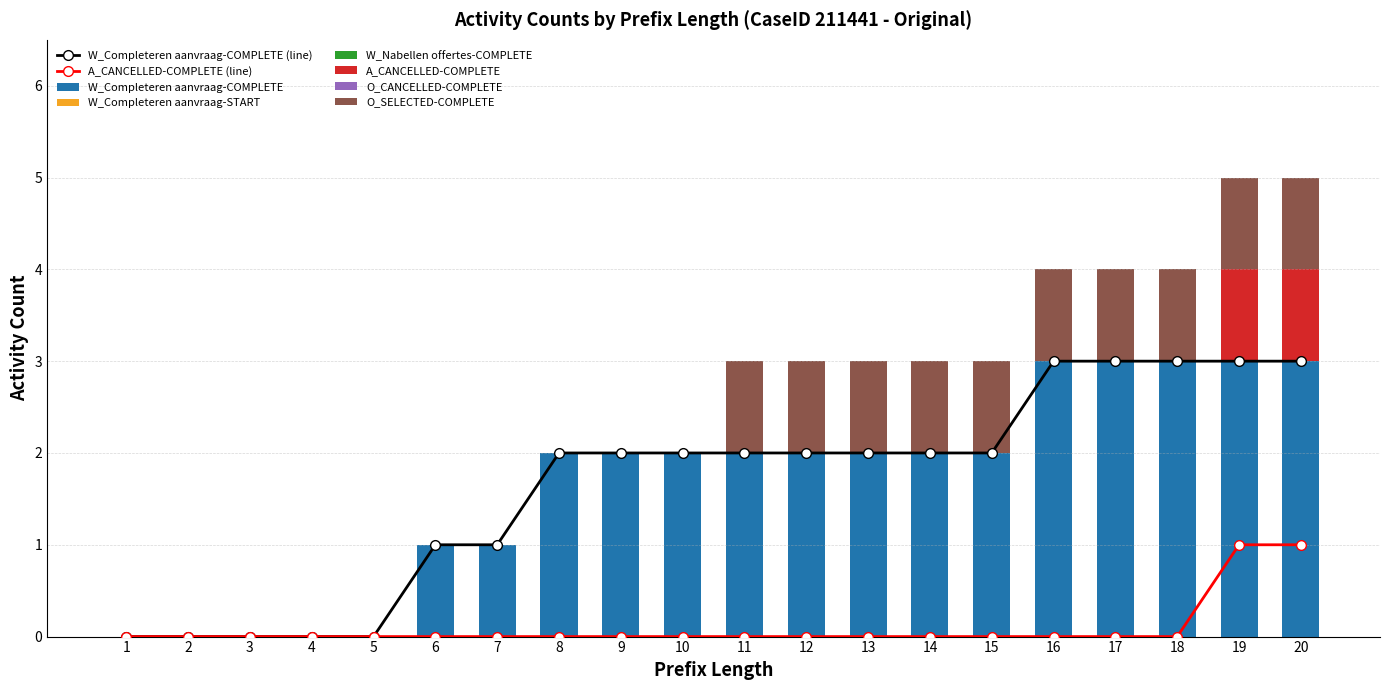

List the series in order of their peak value, highest first.

W_Completeren aanvraag-COMPLETE, A_CANCELLED-COMPLETE, O_SELECTED-COMPLETE